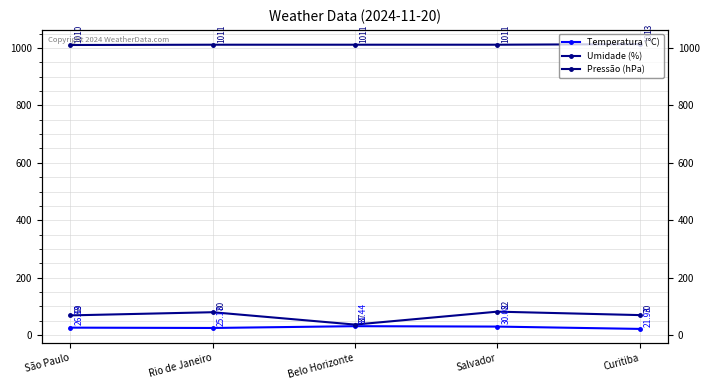

Reading left to right, list all the values displayed in this chart.

Temperatura (°C): 26.3	25.2	31.4	30.0	21.9
Umidade (%): 69.0	80.0	37.0	82.0	70.0
Pressão (hPa): 1010.0	1011.0	1011.0	1011.0	1013.0